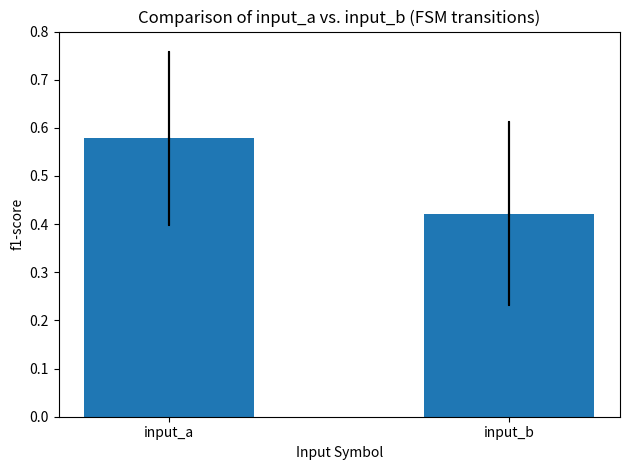

Rank the categories by value from highest to lowest.

input_a, input_b